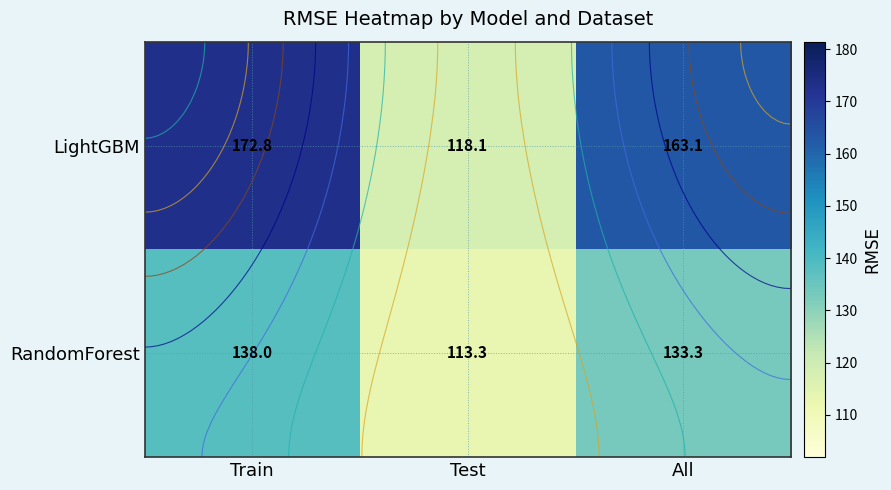

Is it true that LightGBM equals 118.1 at Test?

True